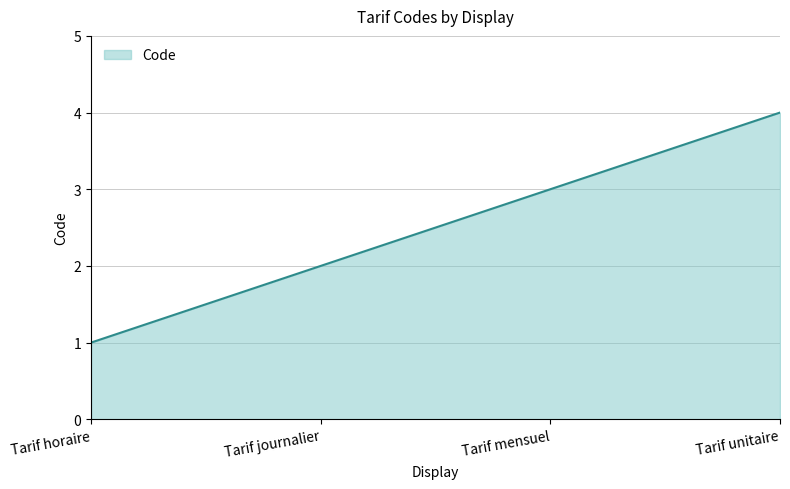

List the labels in order of value, smallest first.

Tarif horaire, Tarif journalier, Tarif mensuel, Tarif unitaire